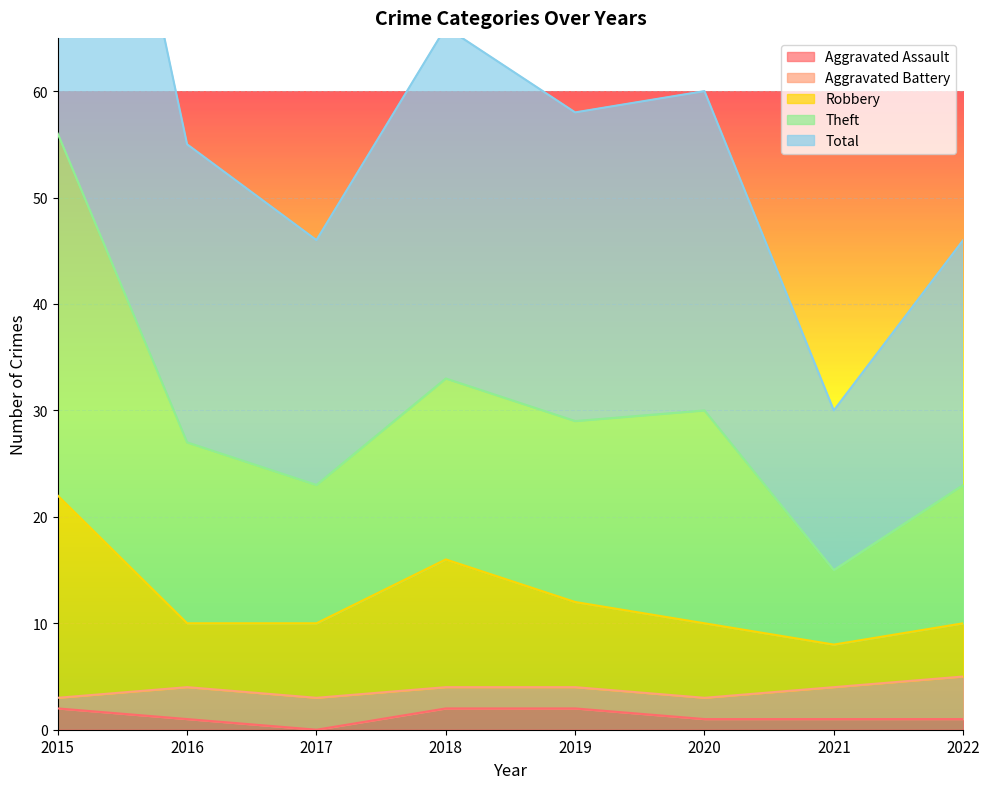

Which label corresponds to the largest value in the chart?

2015